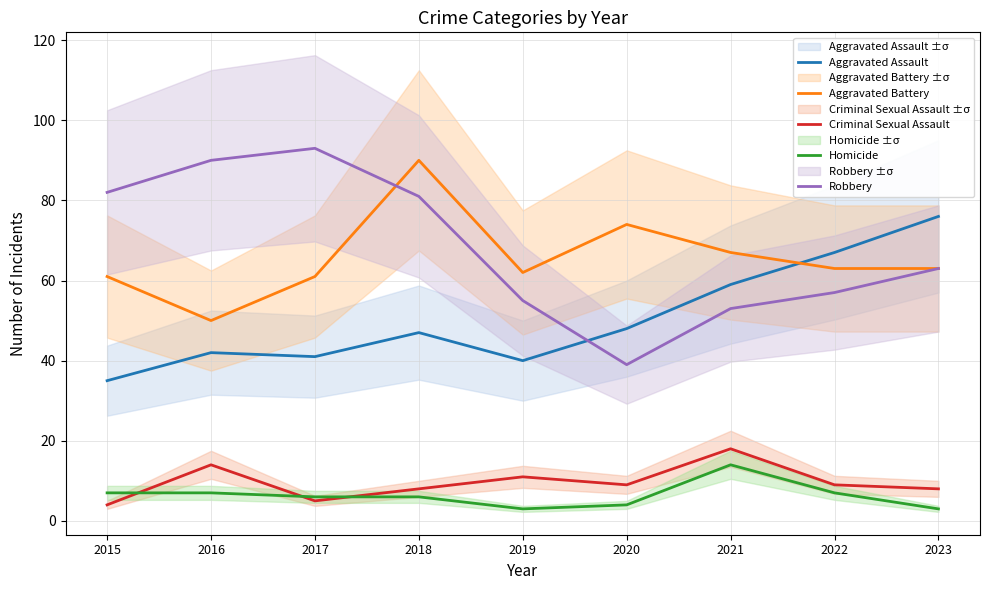

List the series in order of their peak value, highest first.

Robbery, Aggravated Battery, Aggravated Assault, Criminal Sexual Assault, Homicide